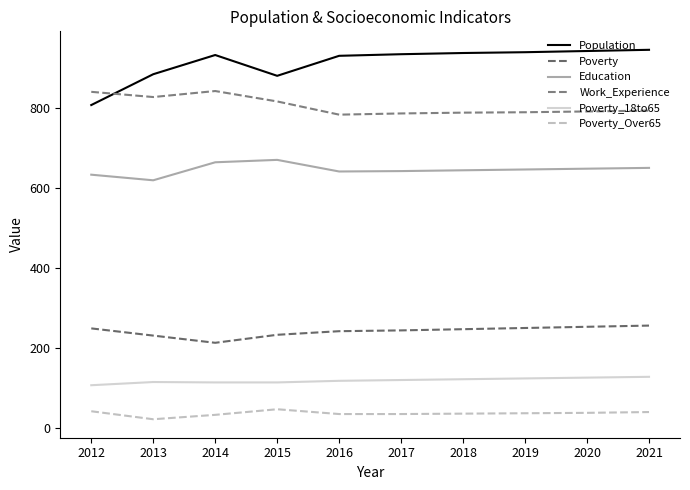

Reading left to right, what are all the values shown in this chart?

Population: 808	885	933	881	931	935	938	940	943	946
Poverty: 250	232	214	234	243	245	248	251	254	257
Education: 634	620	665	671	642	643	645	647	649	651
Work_Experience: 841	828	843	817	784	787	789	790	792	794
Poverty_18to65: 108	116	115	115	119	121	123	125	127	129
Poverty_Over65: 43	23	34	48	36	36	37	38	39	41